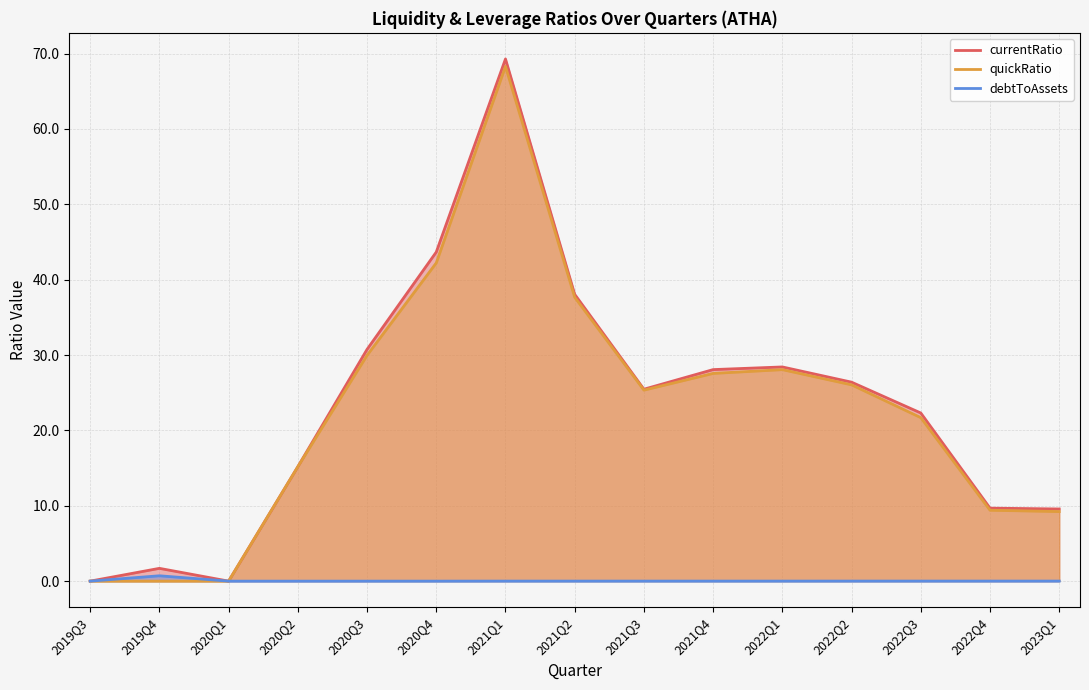

What are all the series names shown in the legend?

currentRatio, quickRatio, debtToAssets